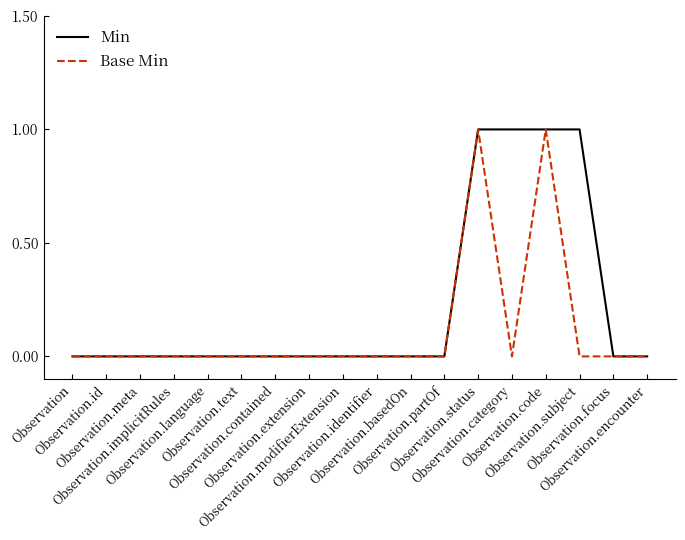

Reading left to right, extract all data points from this chart.

Min: 0	0	0	0	0	0	0	0	0	0	0	0	1	1	1	1	0	0
Base Min: 0	0	0	0	0	0	0	0	0	0	0	0	1	0	1	0	0	0